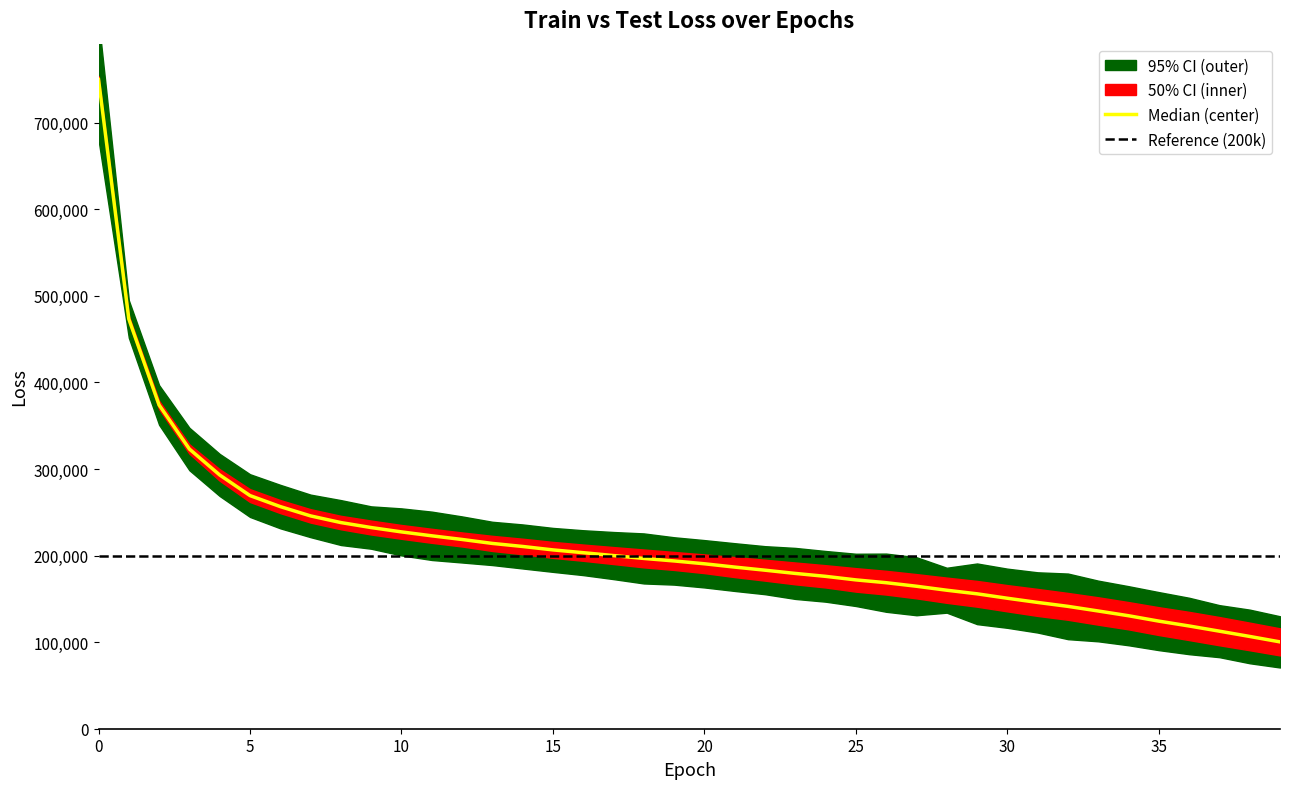

What is the total value across all series at 19?

387553.5